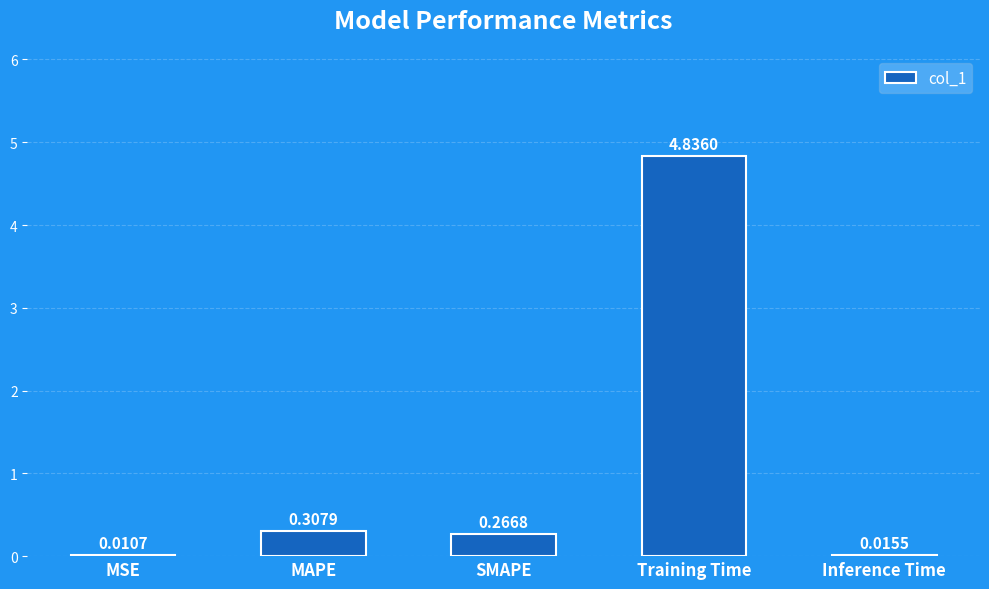

Where is the data nearest to the value 2?

MAPE